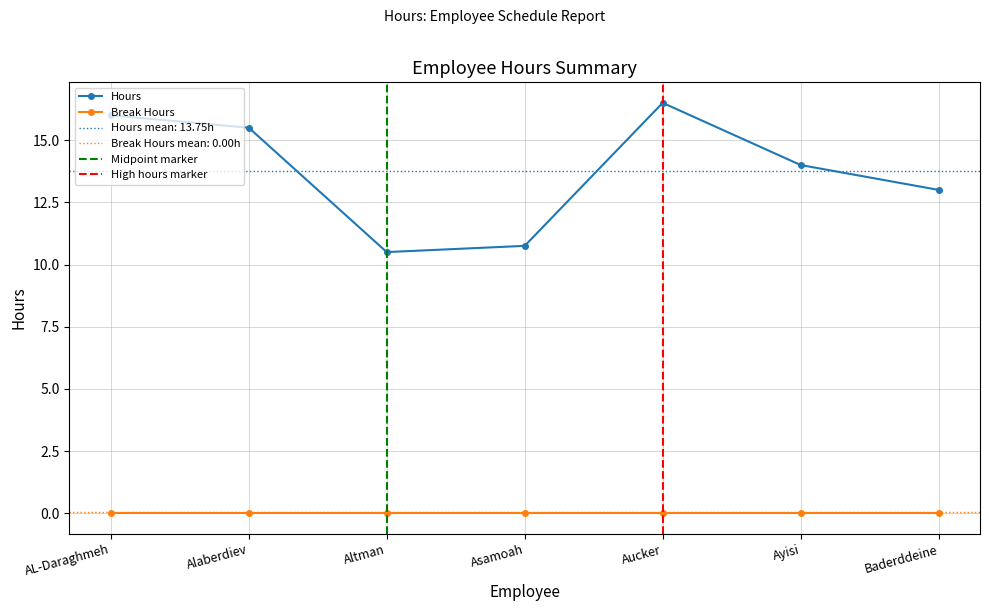

What is the minimum value shown in the chart?

10.5